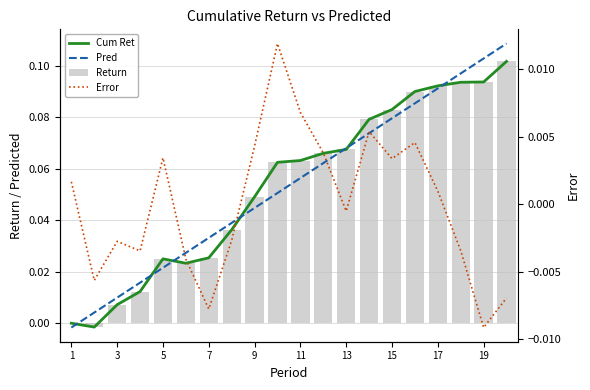

The value of Return at 11 is 0.0. True or false?

False